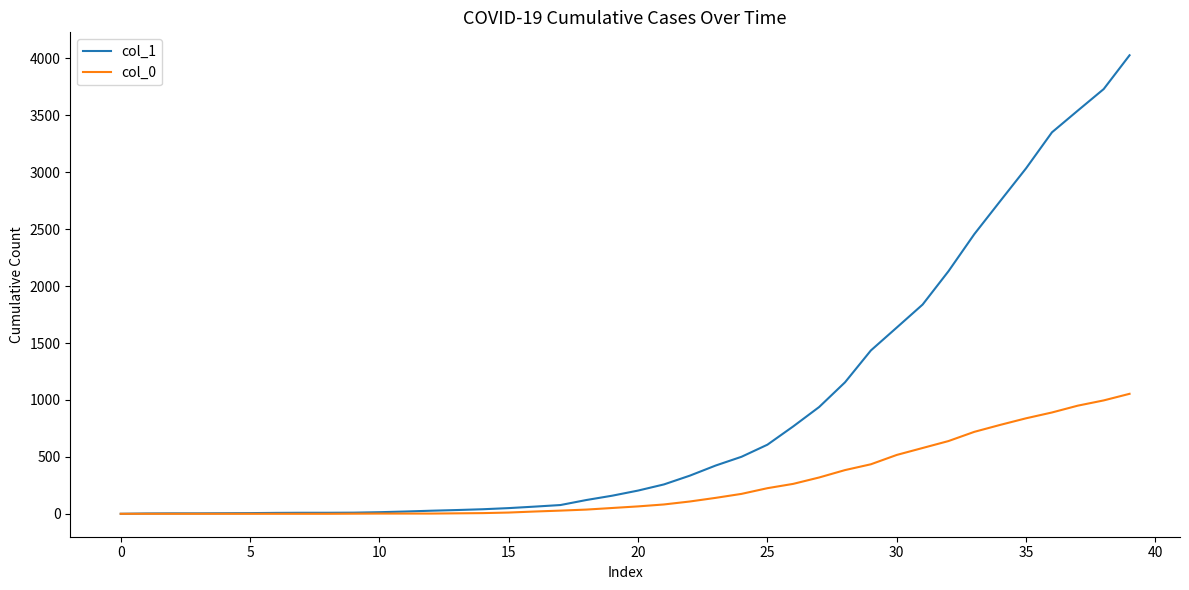

List the series in order of their peak value, highest first.

col_1, col_0